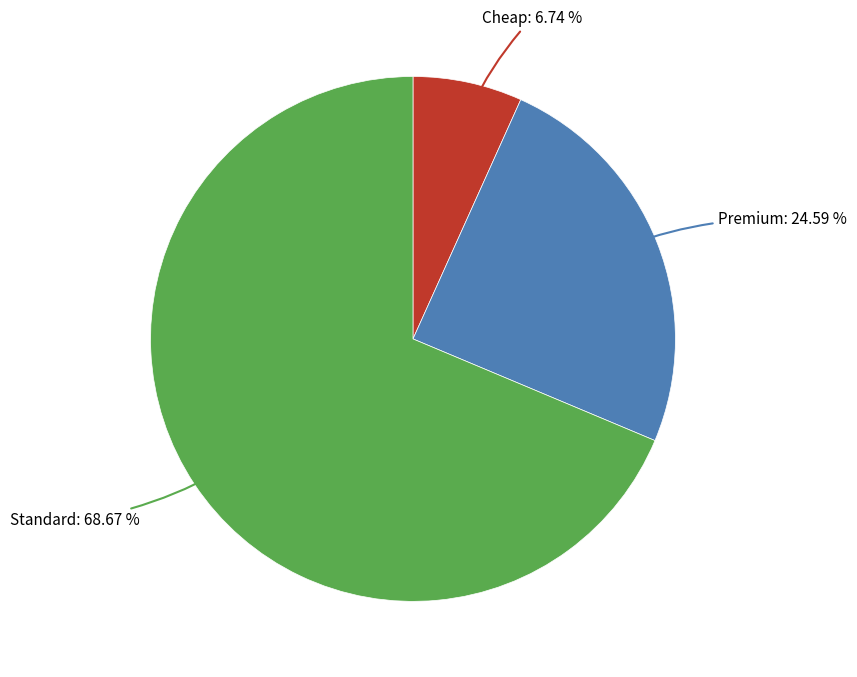

Is there a majority slice in this chart?

Yes